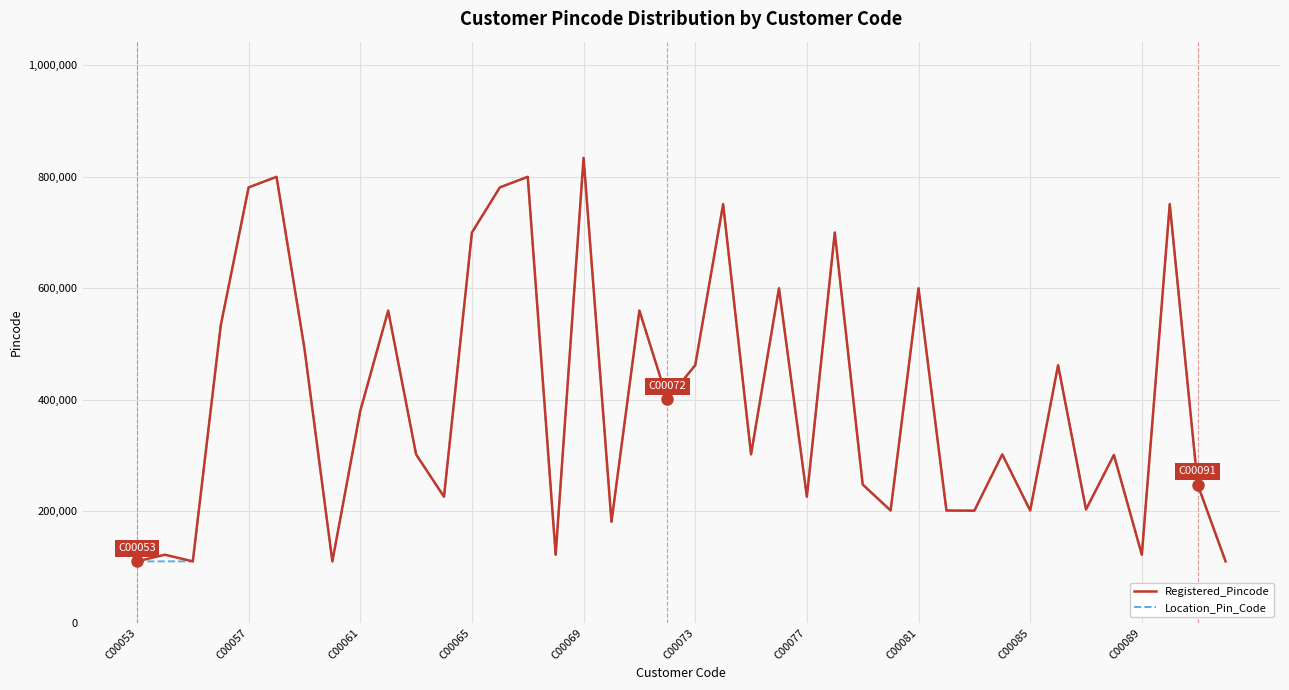

What is the greatest value displayed?

834001